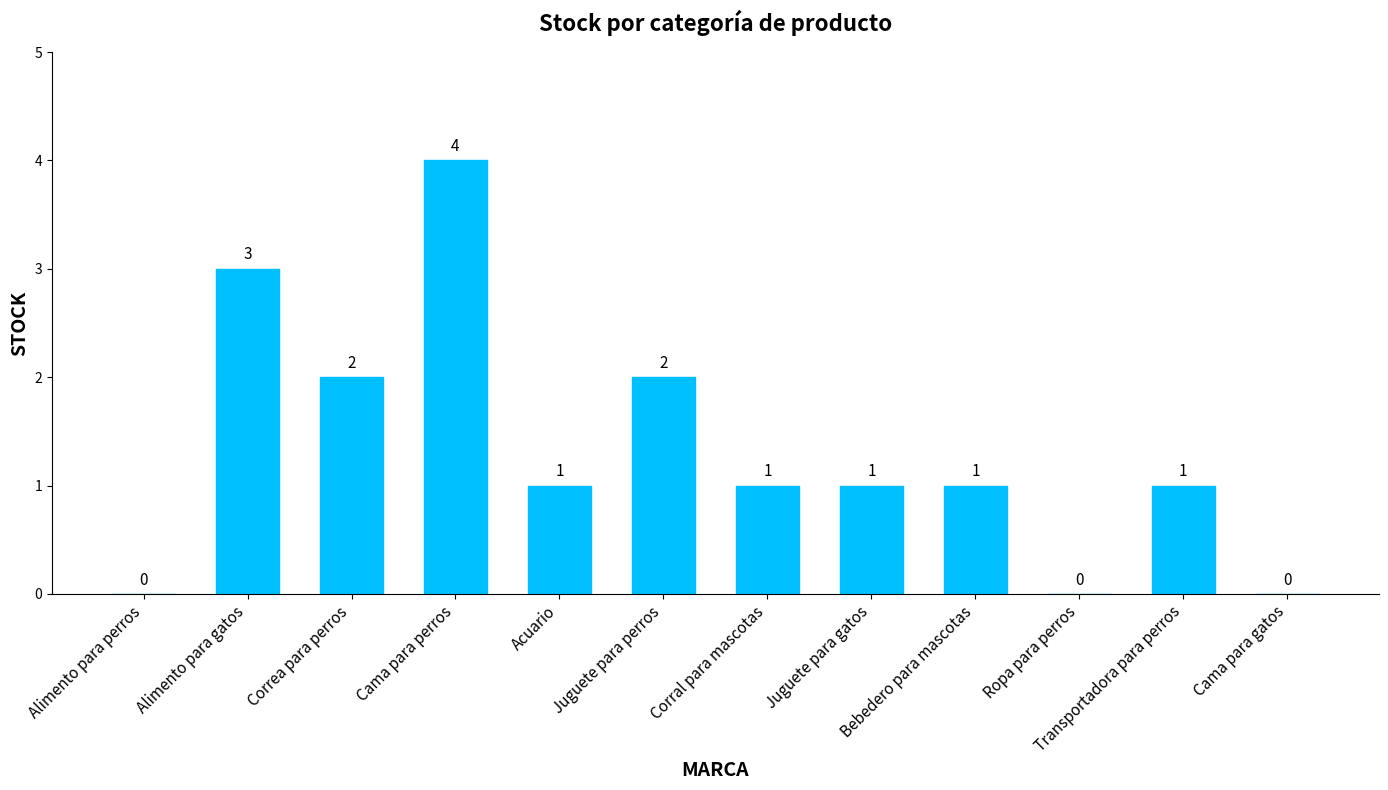

What is the maximum value shown in the chart?

4